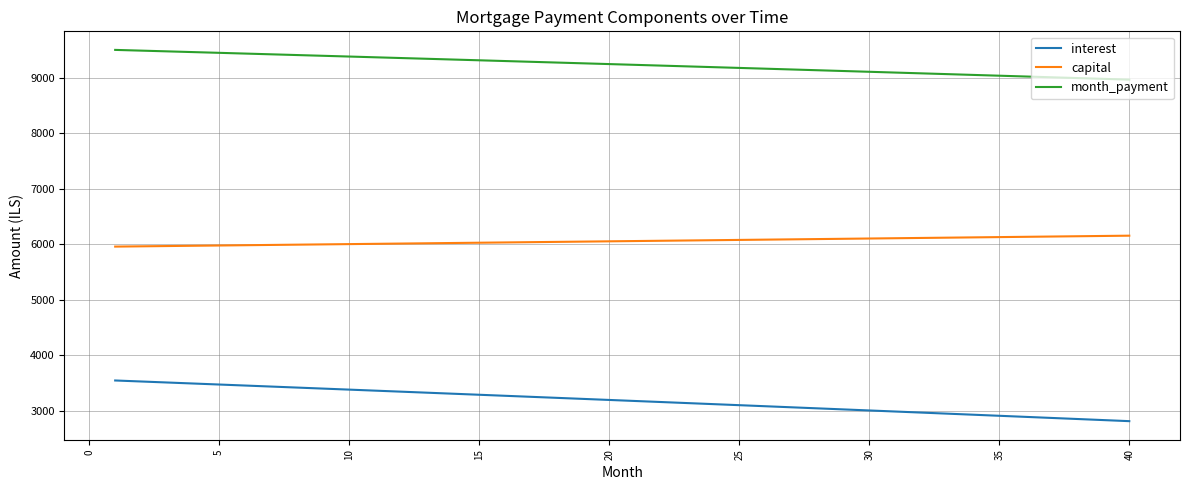

List the series in order of their peak value, highest first.

month_payment, capital, interest